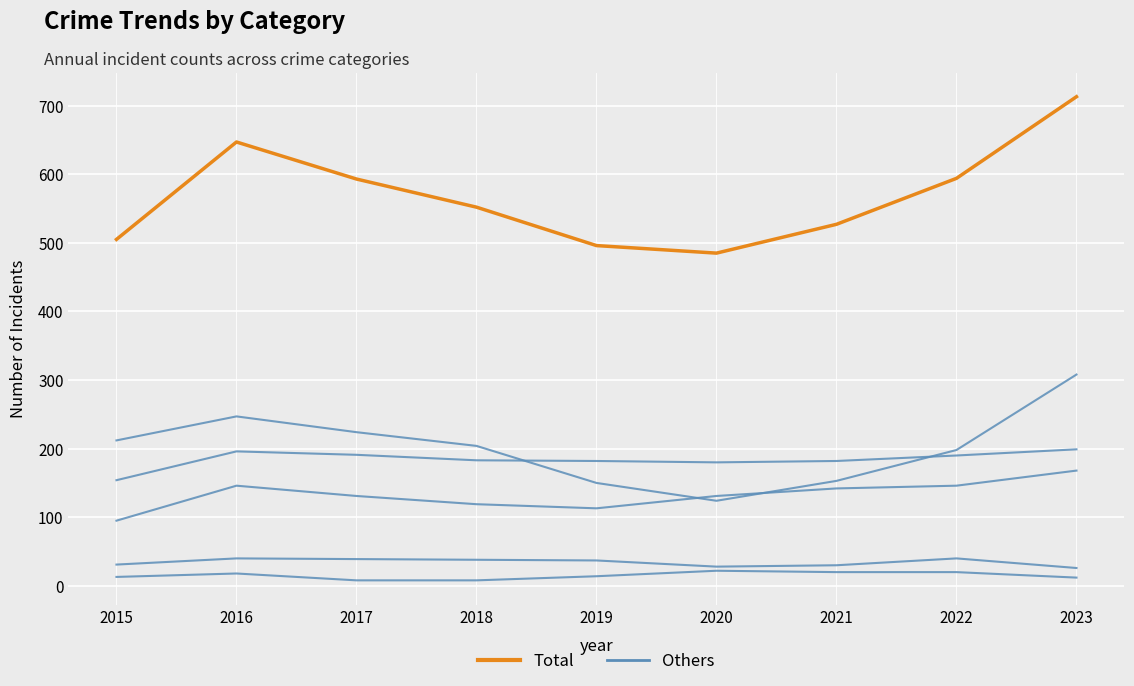

Does the chart display data point markers on the line(s)?

No